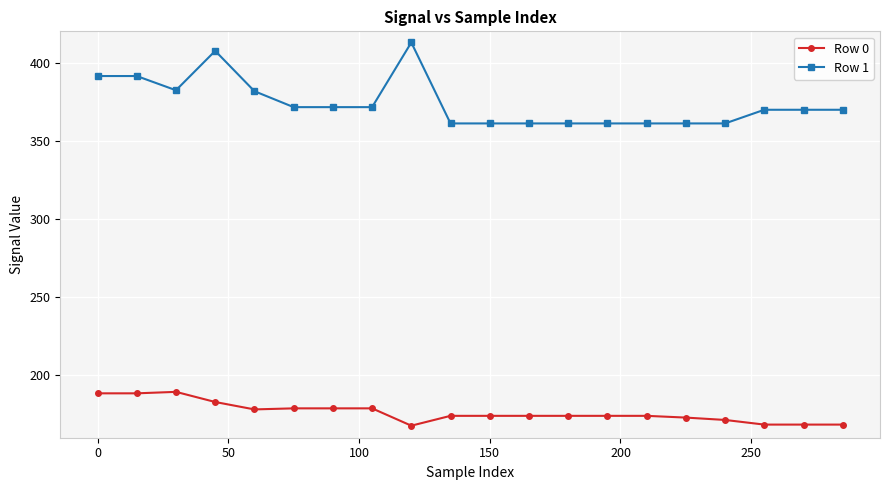

What is the highest value of the Row 0 series?

189.3